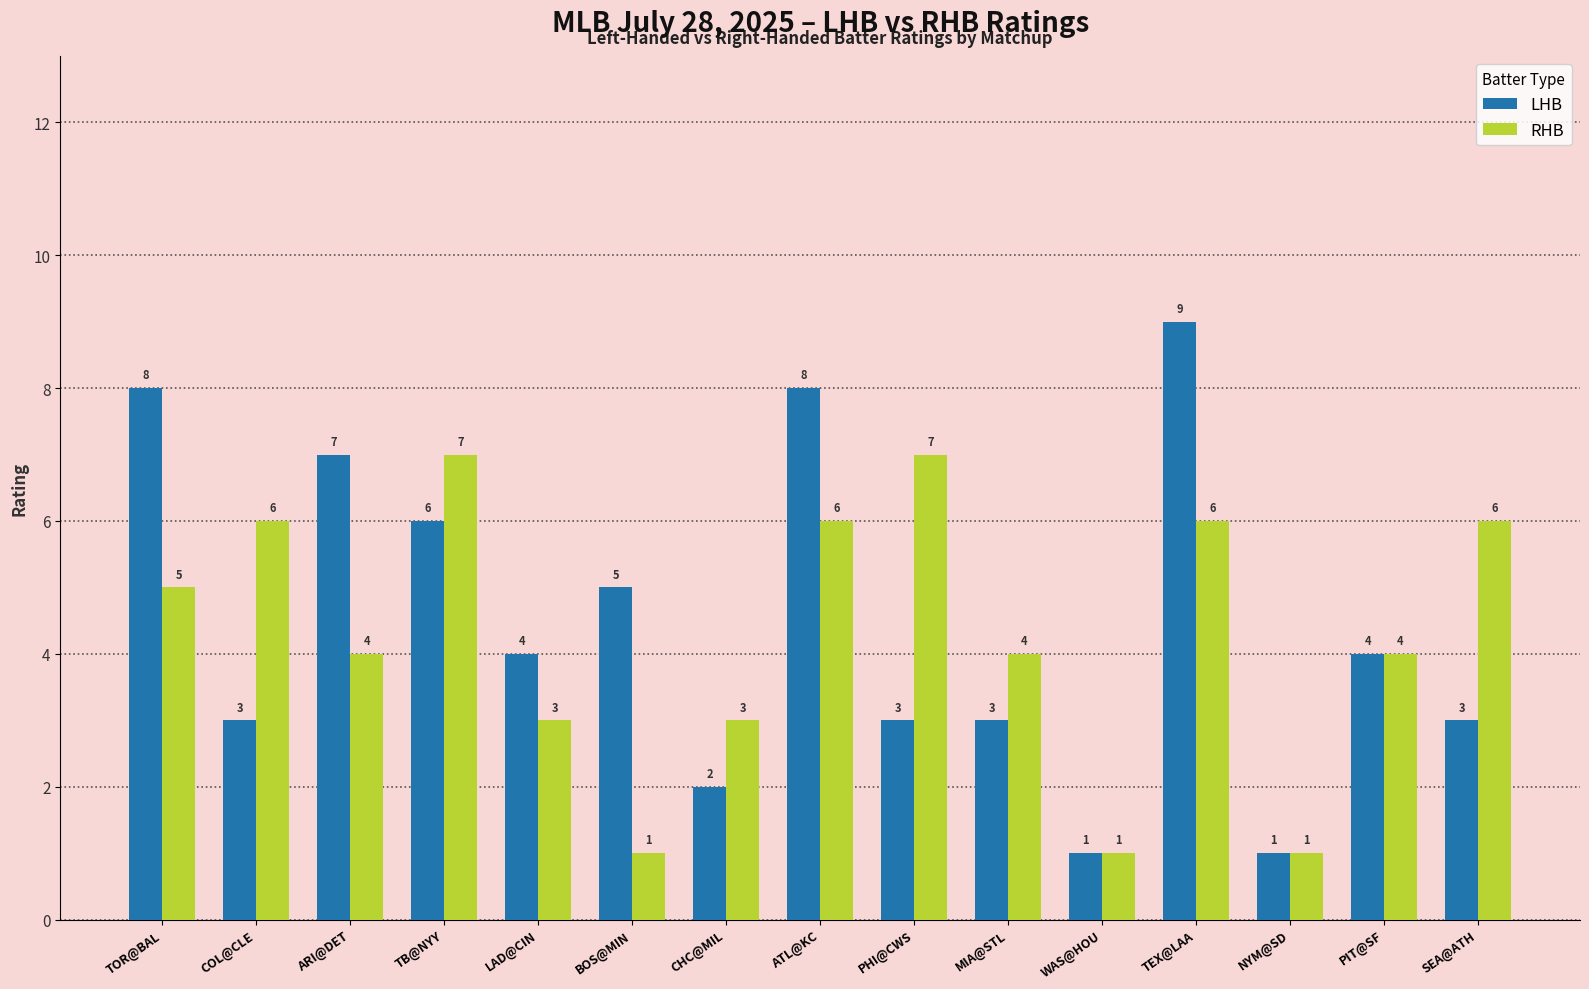

Reading right to left, list all the values displayed in this chart.

LHB: 3	4	1	9	1	3	3	8	2	5	4	6	7	3	8
RHB: 6	4	1	6	1	4	7	6	3	1	3	7	4	6	5